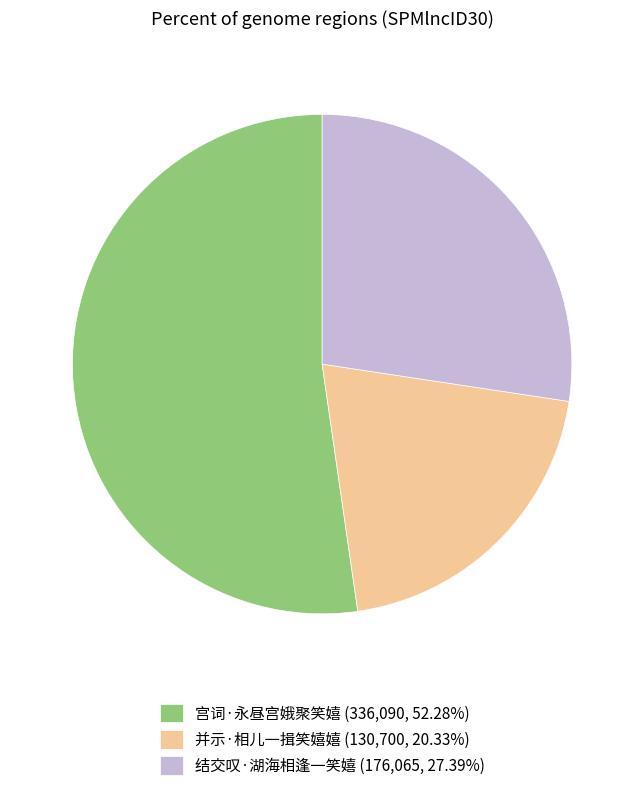

The 并示·相儿一揖笑嬉嬉 slice represents 26% of the pie. True or false?

False